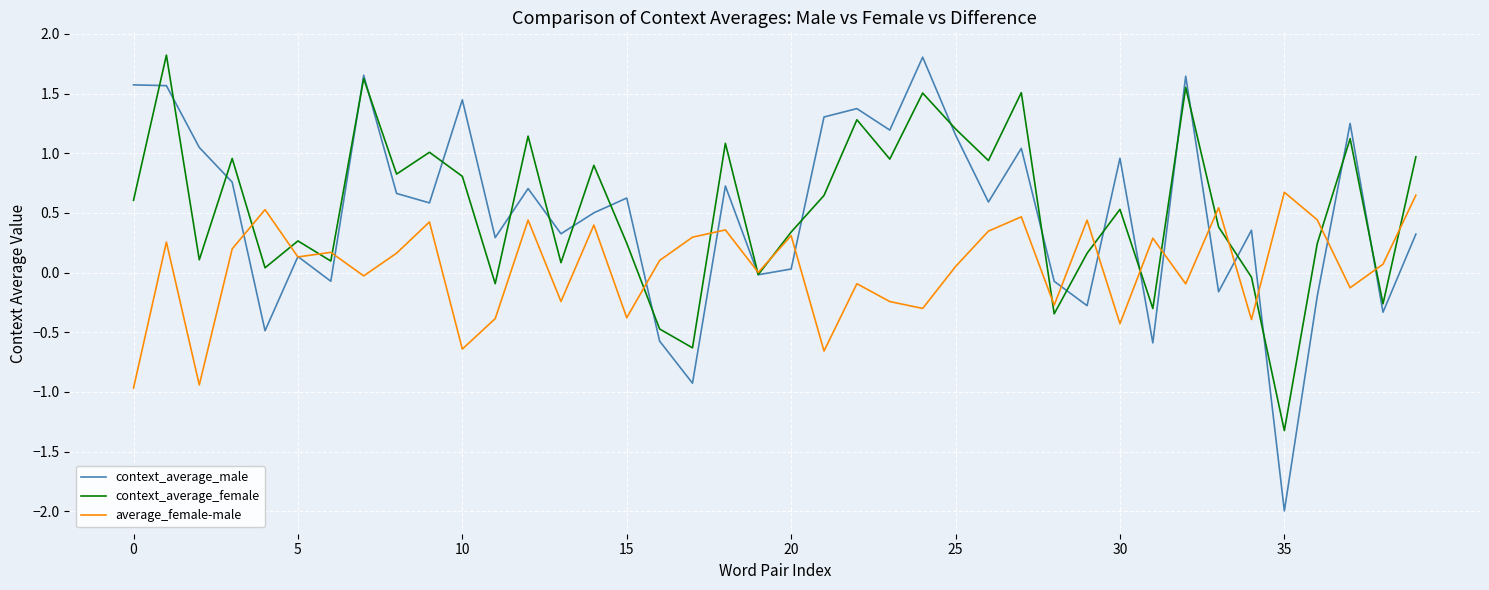

What is the lowest value of the context_average_female series?

-1.3